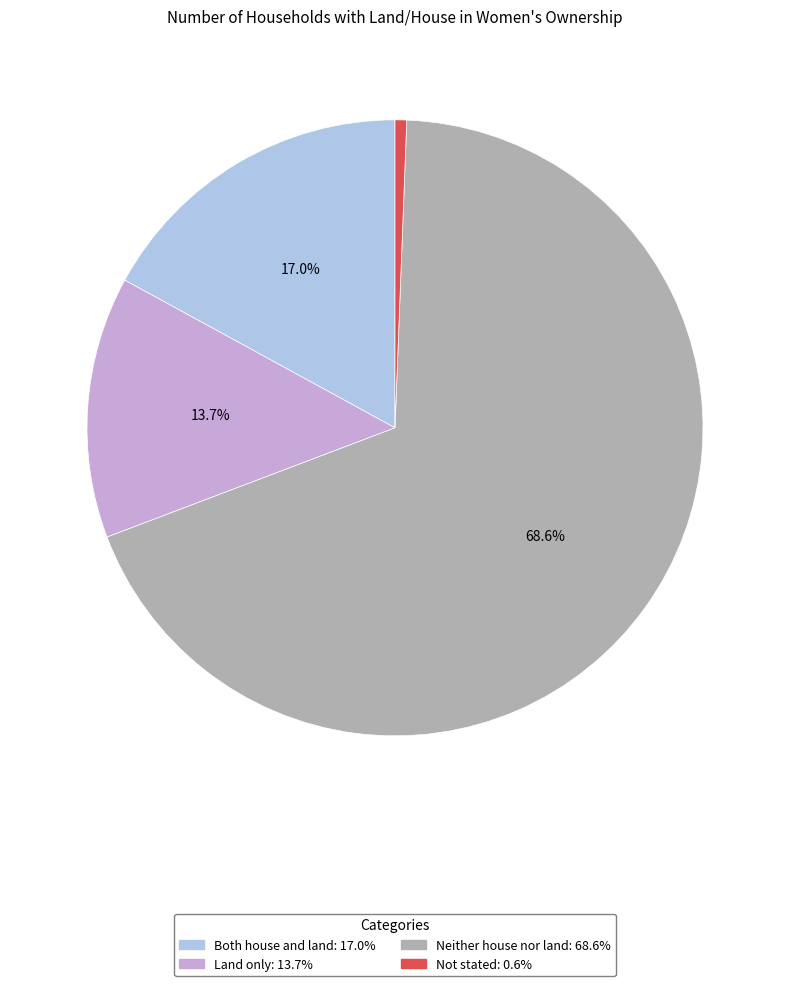

What is the majority slice?

Neither house nor land